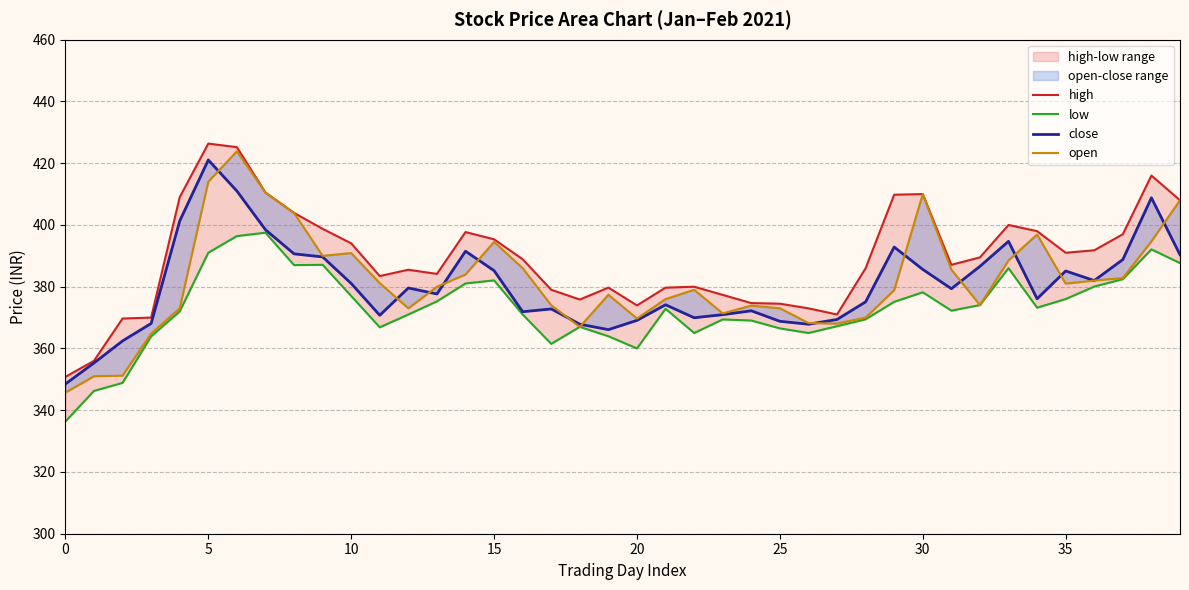

At how many categories does at least one series exceed 341?

40